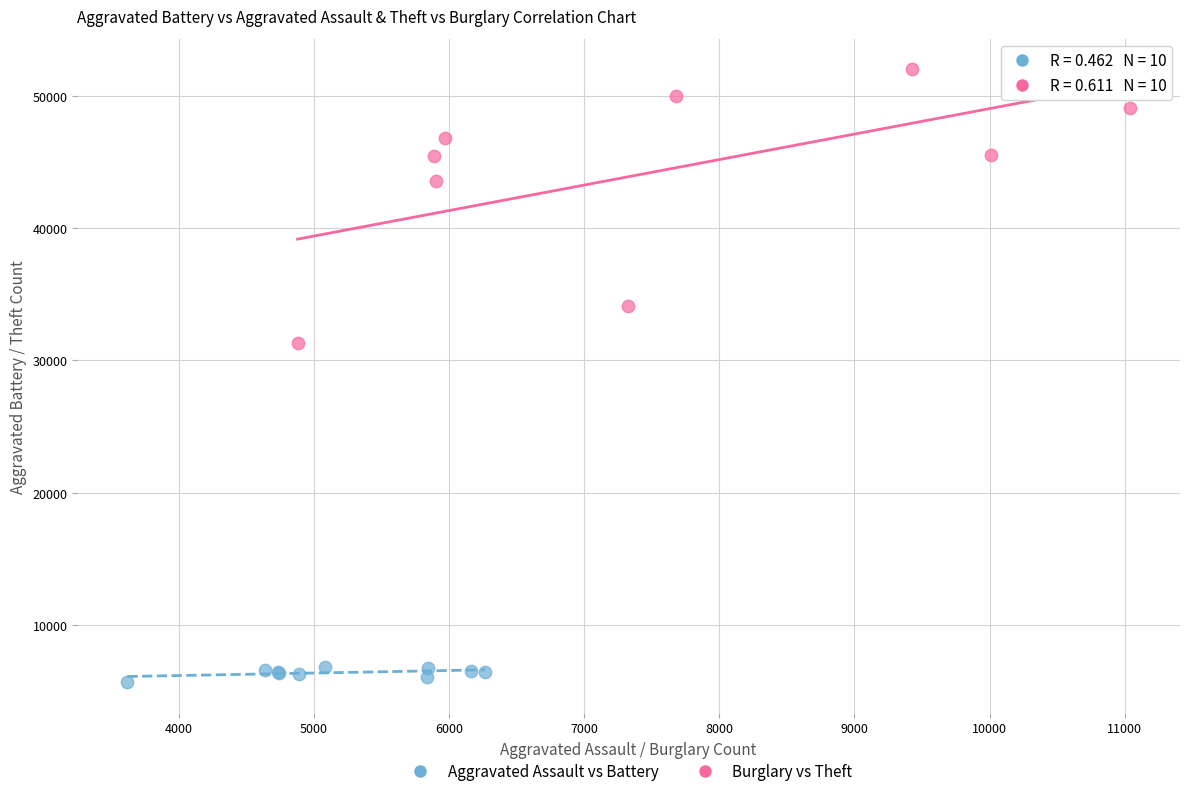

Which series reaches the maximum Y coordinate?

Burglary vs Theft